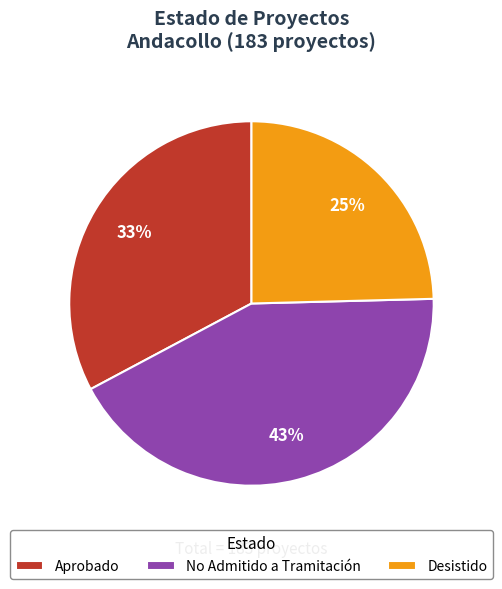

What percentage is the Desistido slice, to the nearest percent?

25%